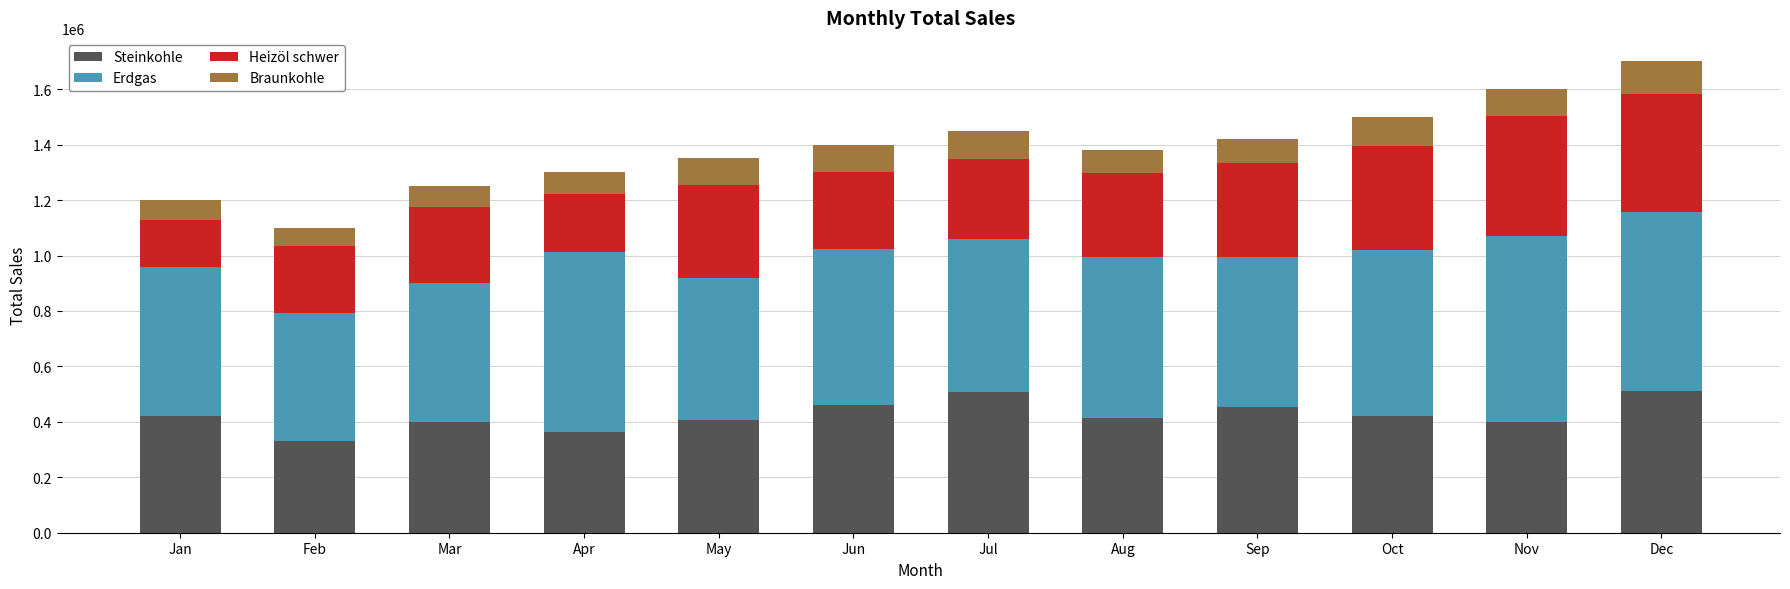

What is the approximate value of Steinkohle at Mar?

400000.0